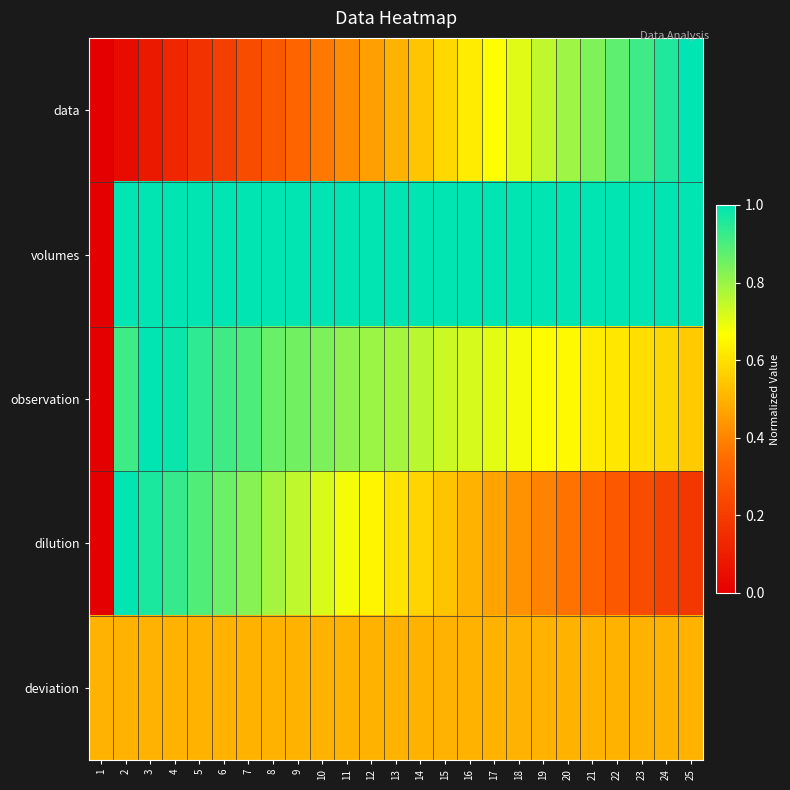

What is the total value across all series at 22?

3.3